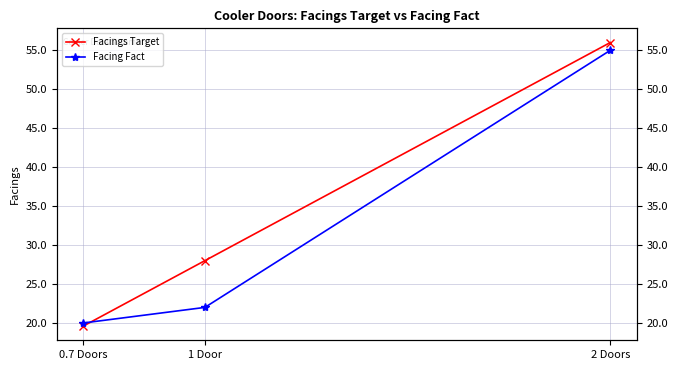

What position from the right is 0.7 Doors?

3